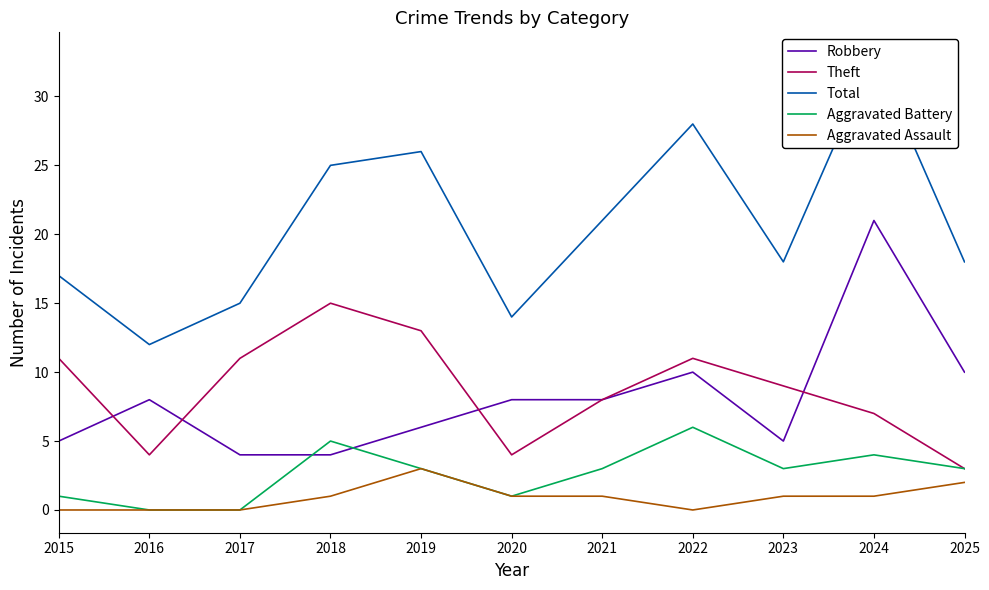

What is the maximum value for Theft?

15